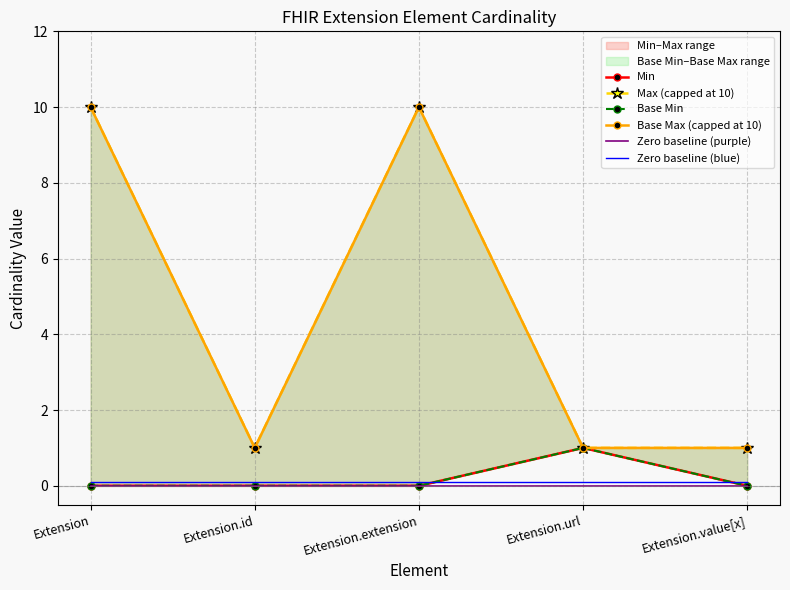

Is it true that Zero baseline (purple) equals 0.0 at Extension?

True